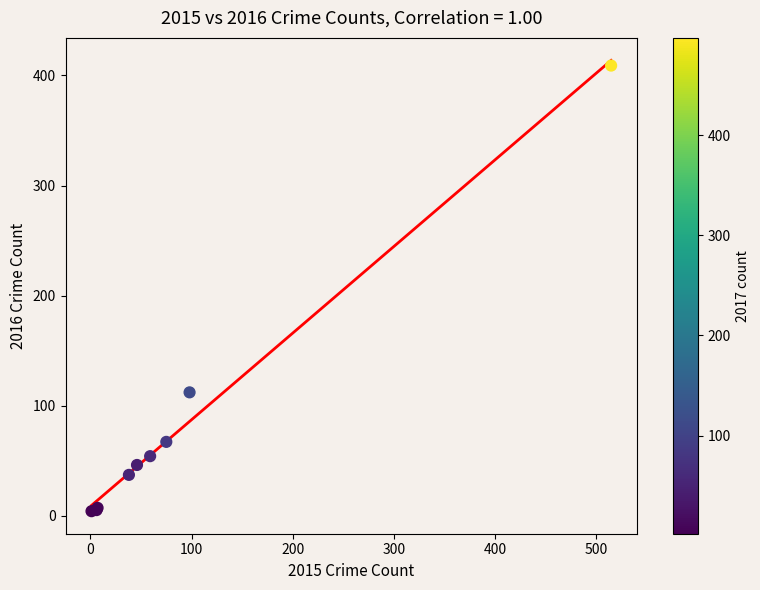

What Y value in the scatter plot is closest to 206?

112